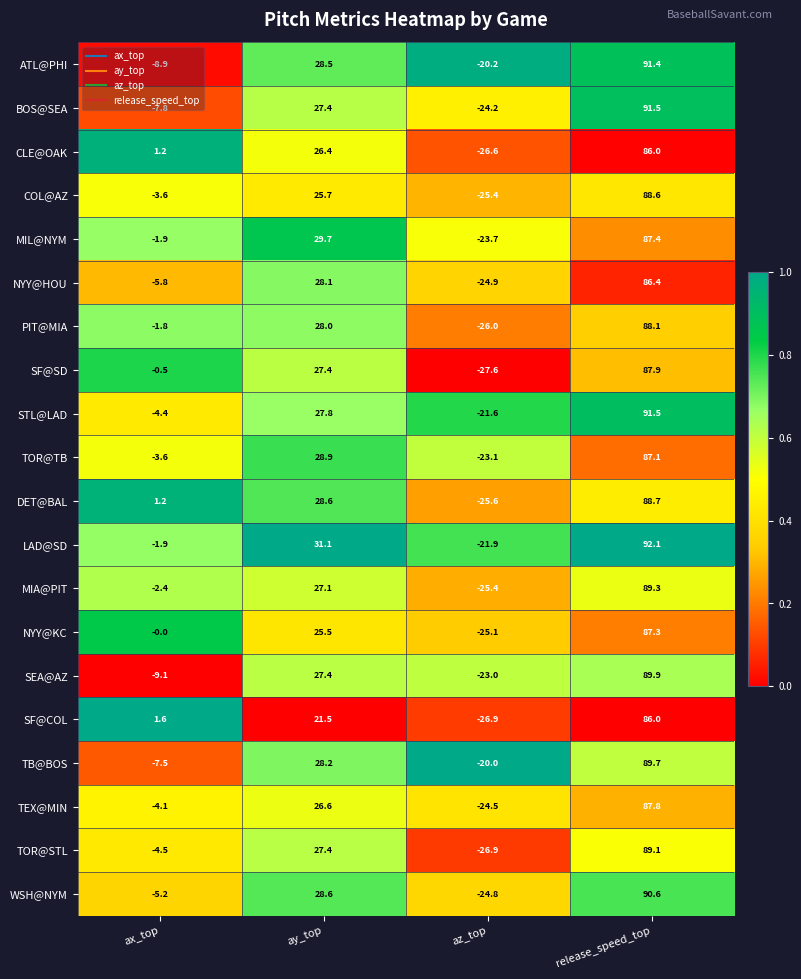

Which series has the largest range (max minus min)?

TOR@STL